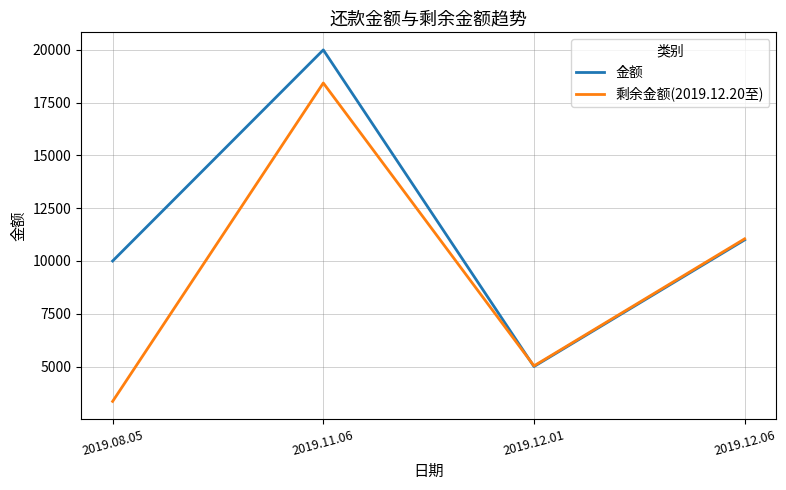

List the series in order of their peak value, lowest first.

剩余金额(2019.12.20至), 金额